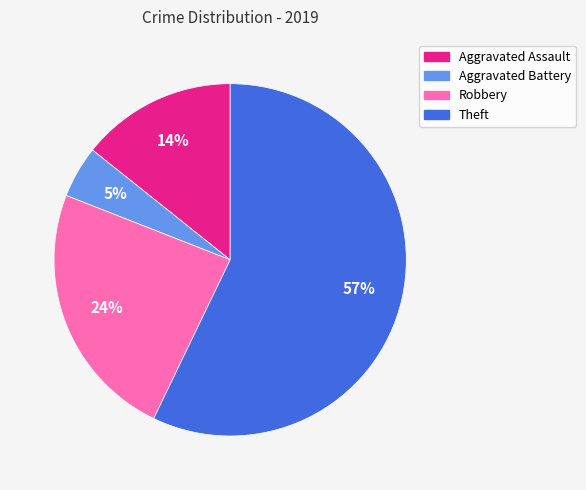

Which category has the smallest portion of the pie?

Aggravated Battery